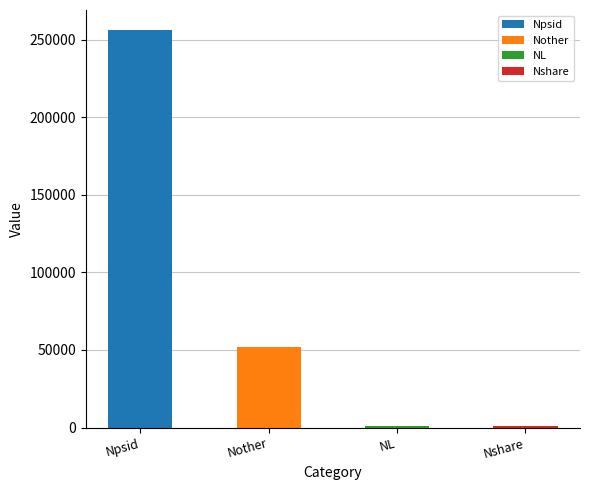

At which label is the value closest to 128538?

Nother